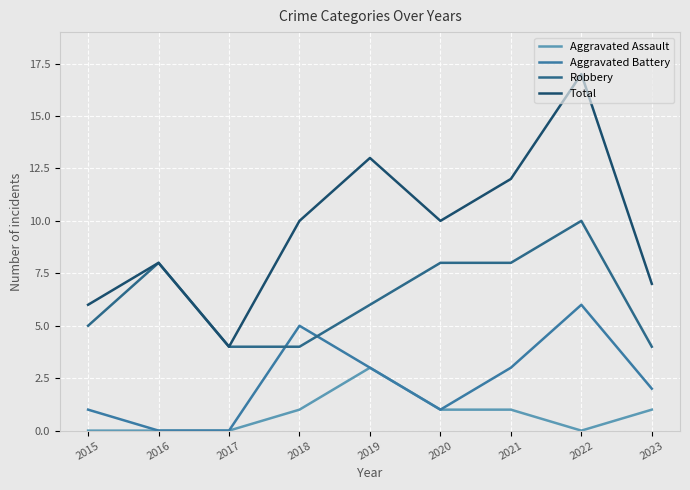

Which label corresponds to the smallest value in the chart?

2015